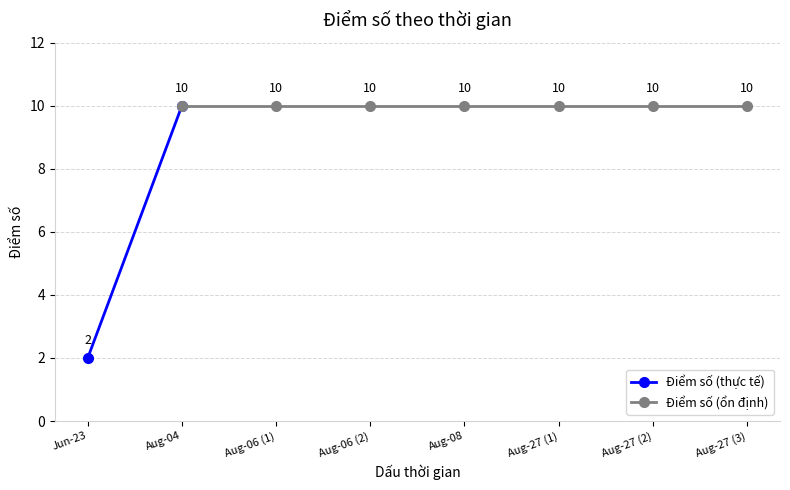

What is the sum of the values at 2023-08-27 and 2023-06-23?

12